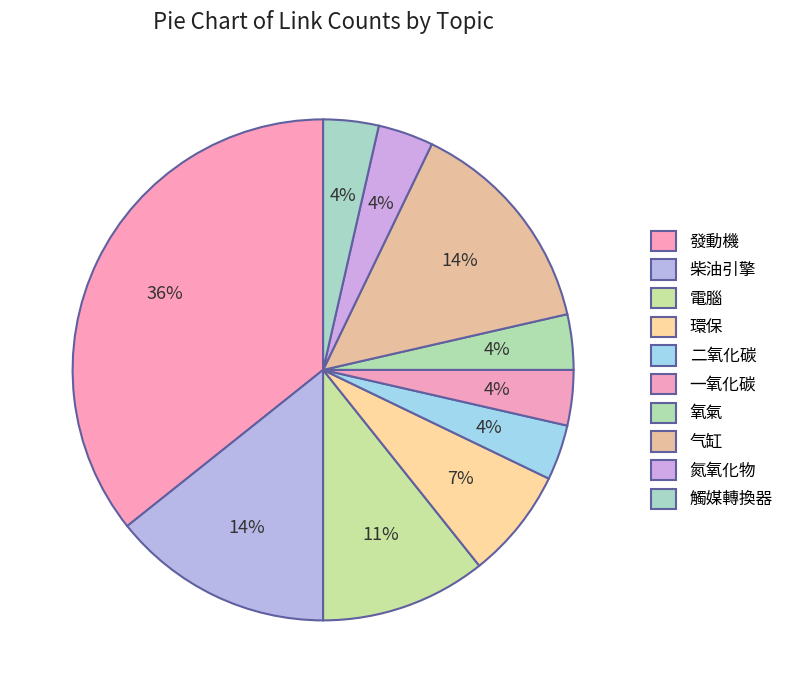

How many slices are in this pie chart?

10